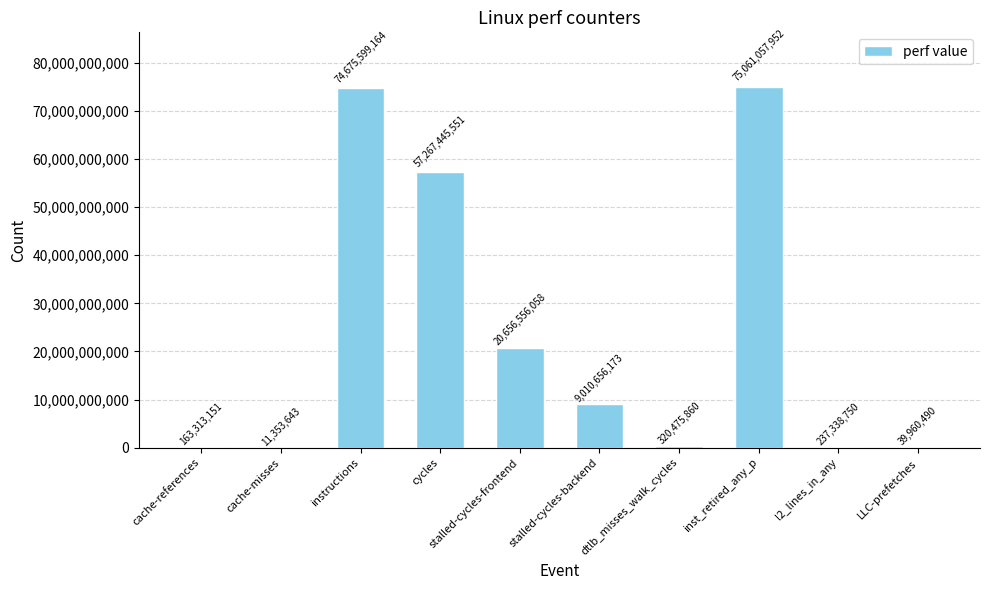

At which category does the chart reach its peak across all series?

inst_retired_any_p